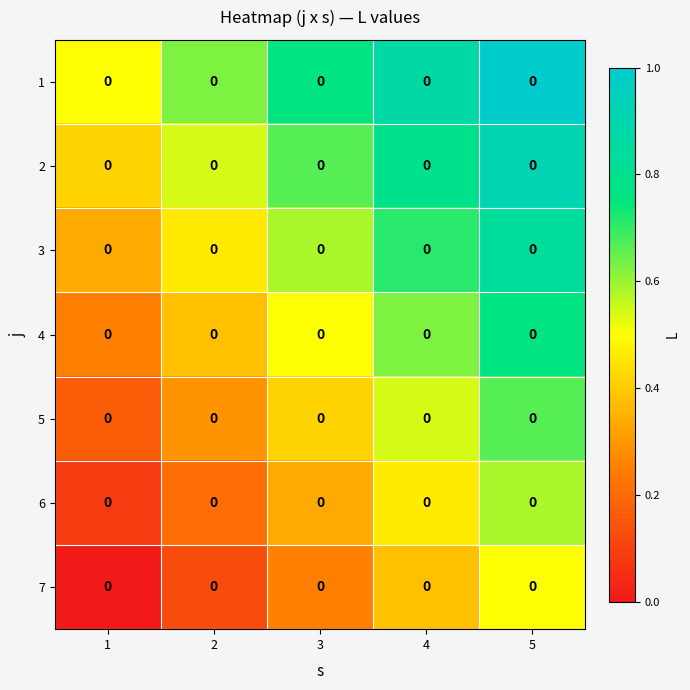

The 2 series shows 0.9 at 5. True or false?

True